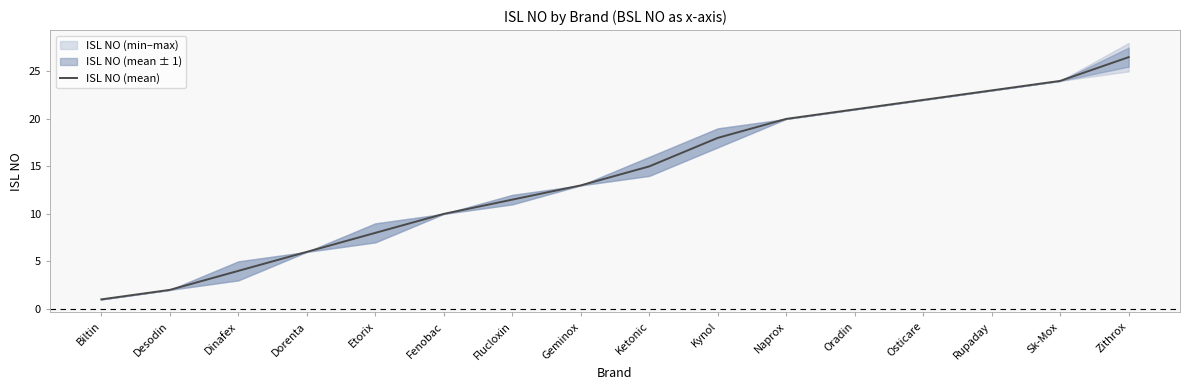

Rank the categories by ISL NO (mean) value from lowest to highest.

Biltin, Desodin, Dinafex, Dorenta, Etorix, Fenobac, Flucloxin, Geminox, Ketonic, Kynol, Naprox, Oradin, Osticare, Rupaday, Sk-Mox, Zithrox